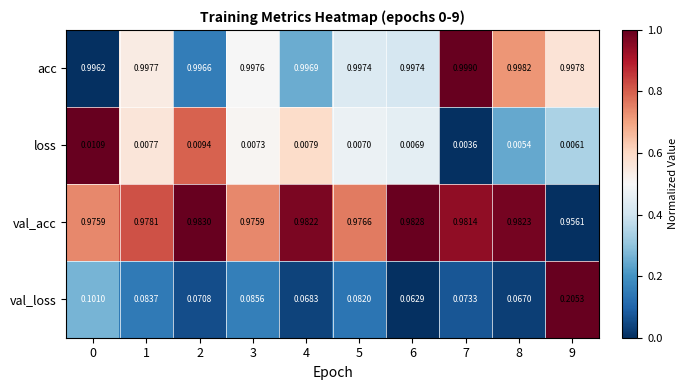

What is the total value across all series at 8?

2.1